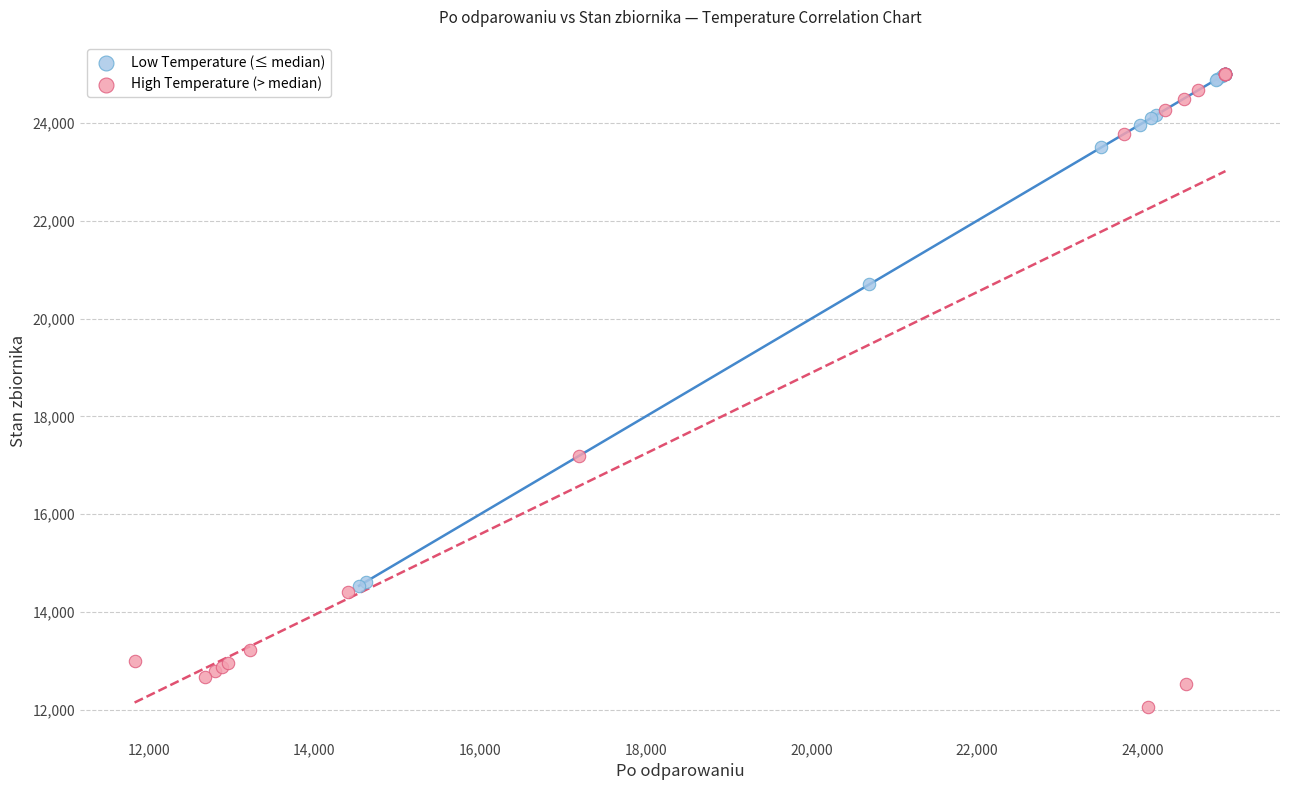

Which series contains the lowest Y value?

High Temperature (> median)